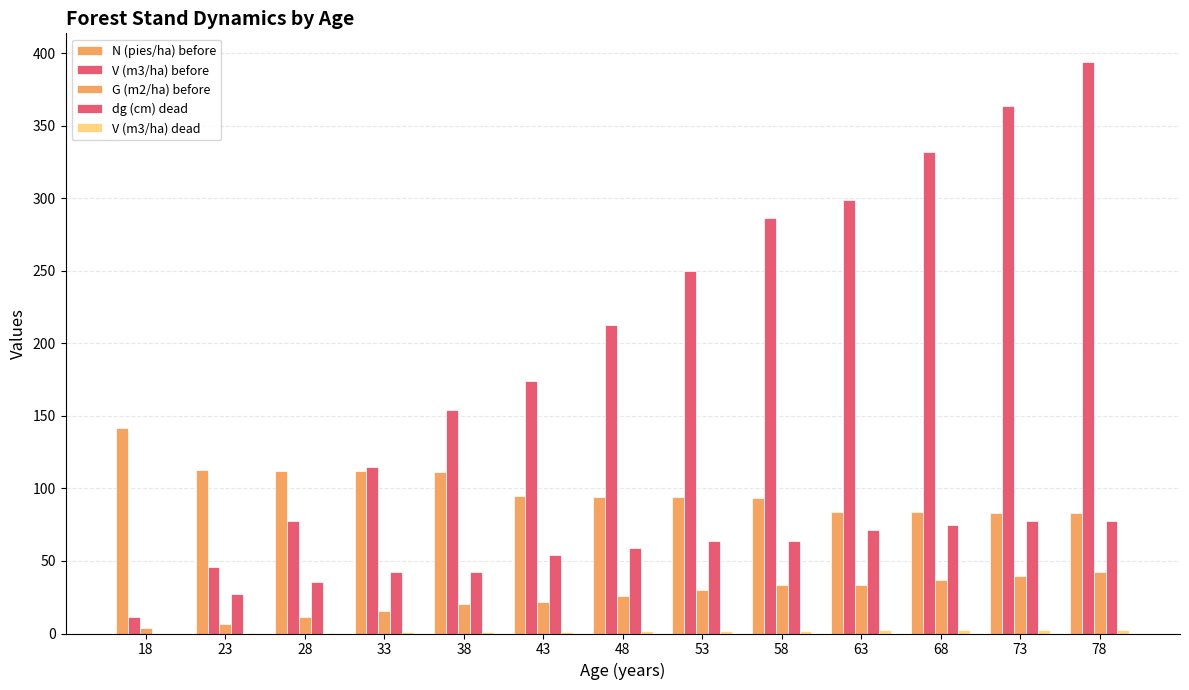

At how many categories does at least one series exceed 346?

2